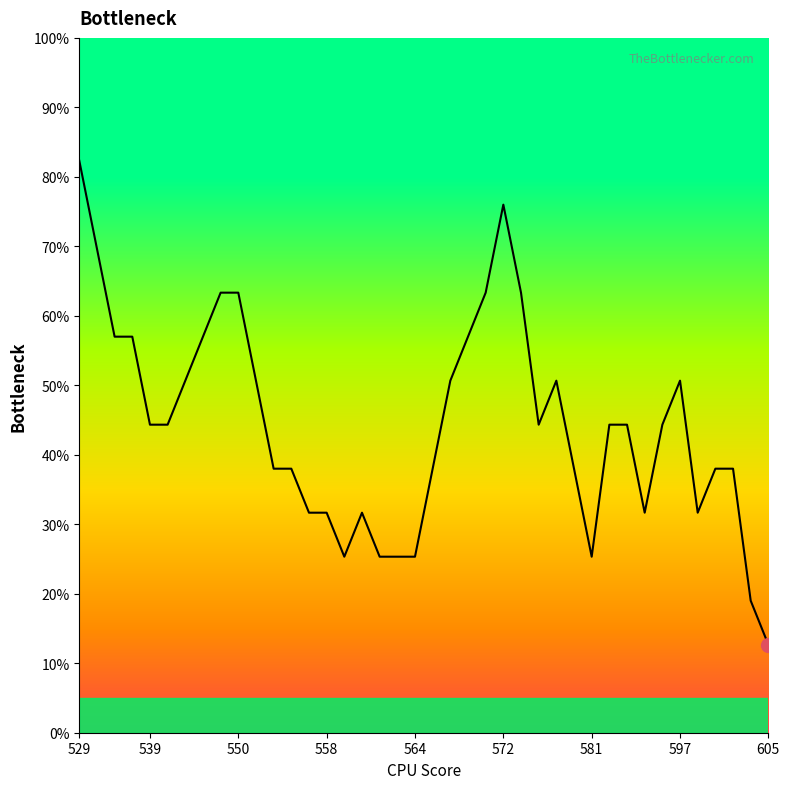

What is the difference between the maximum and minimum values?

69.7